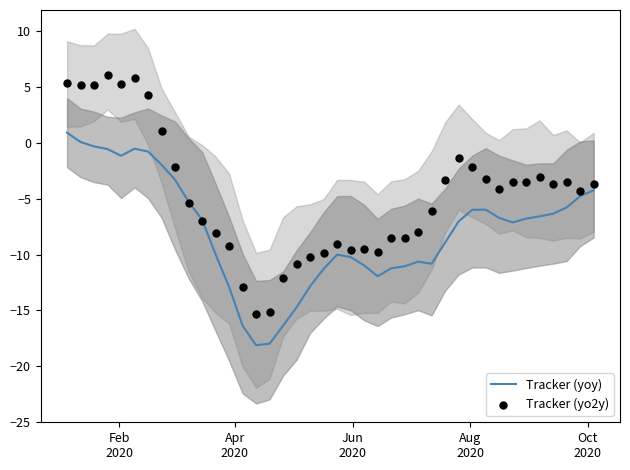

Which series reaches the minimum Y coordinate?

Tracker (yoy)